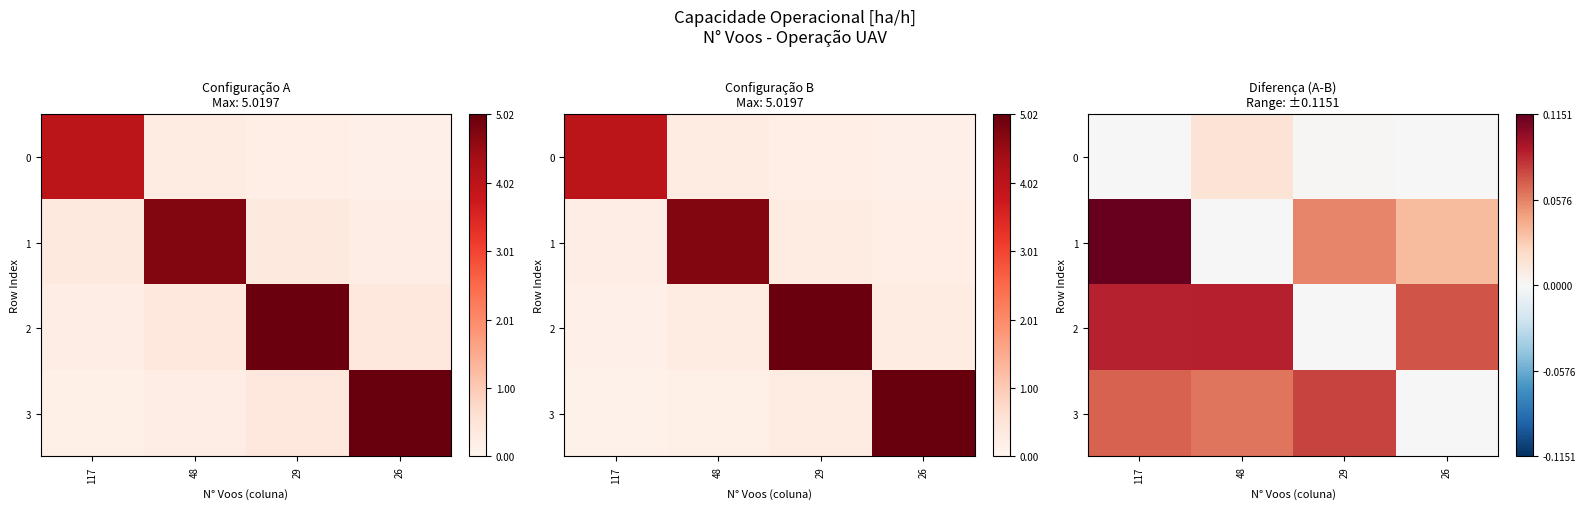

What is the difference between the 1 values at 117 and 26?

0.1